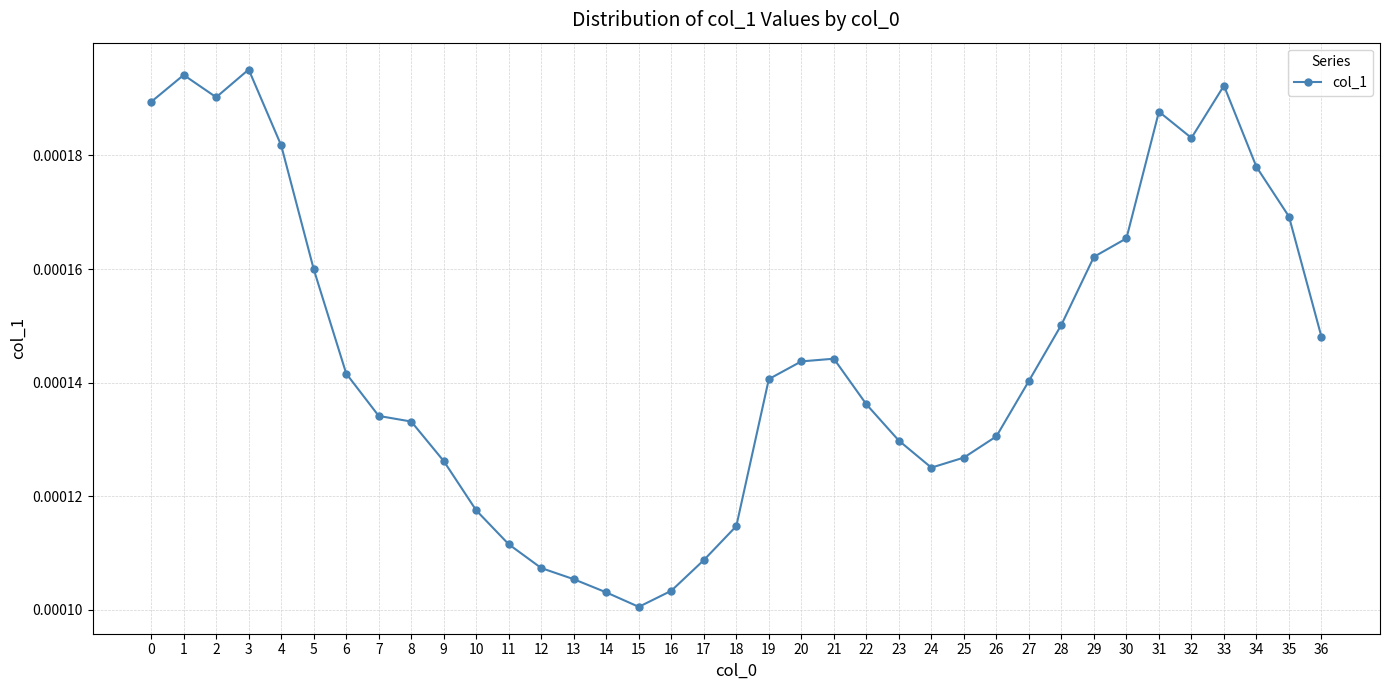

Count the values in the range 0 to 1.

37